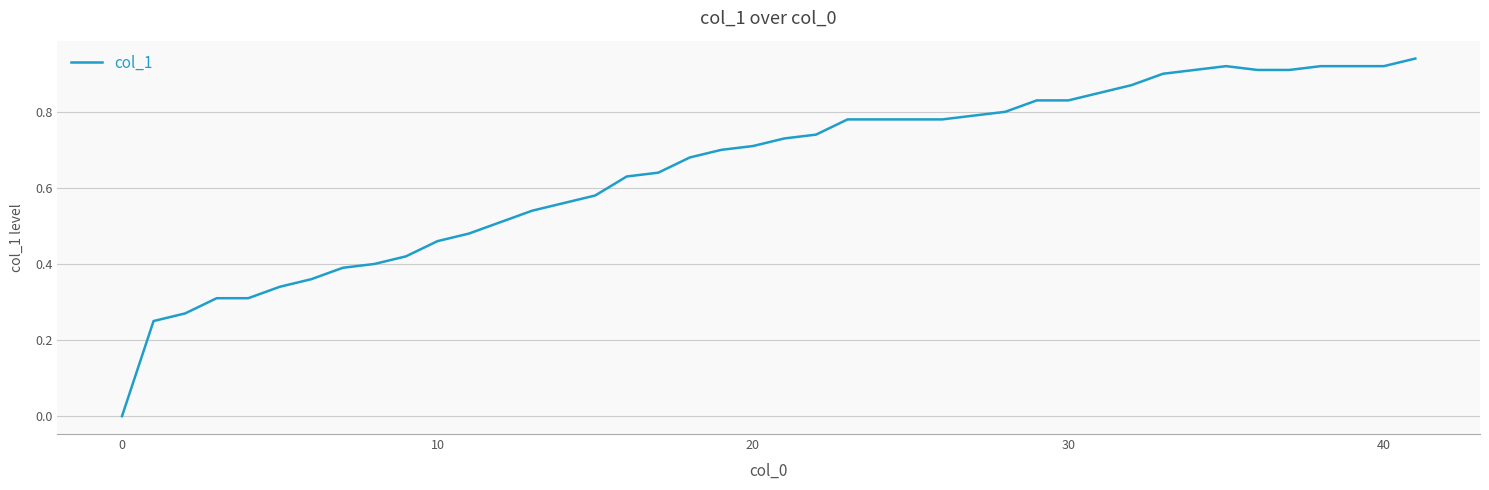

True or false: the data shows 0.3 at 40.

False